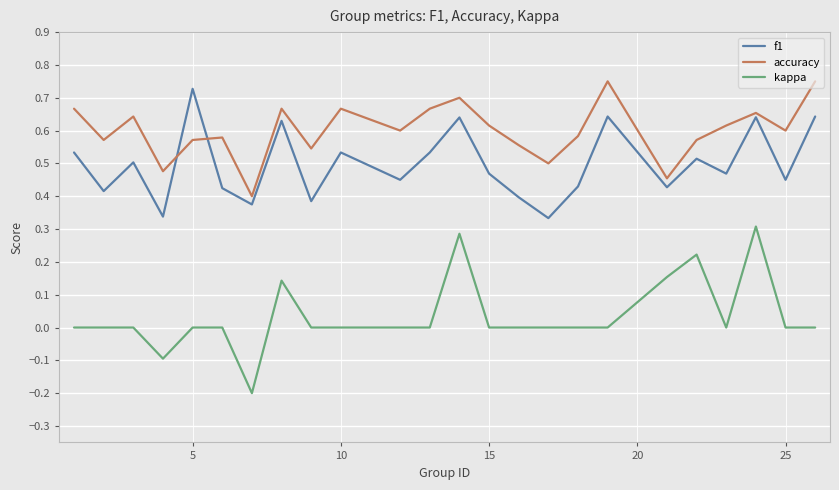

Does the chart display data point markers on the line(s)?

No